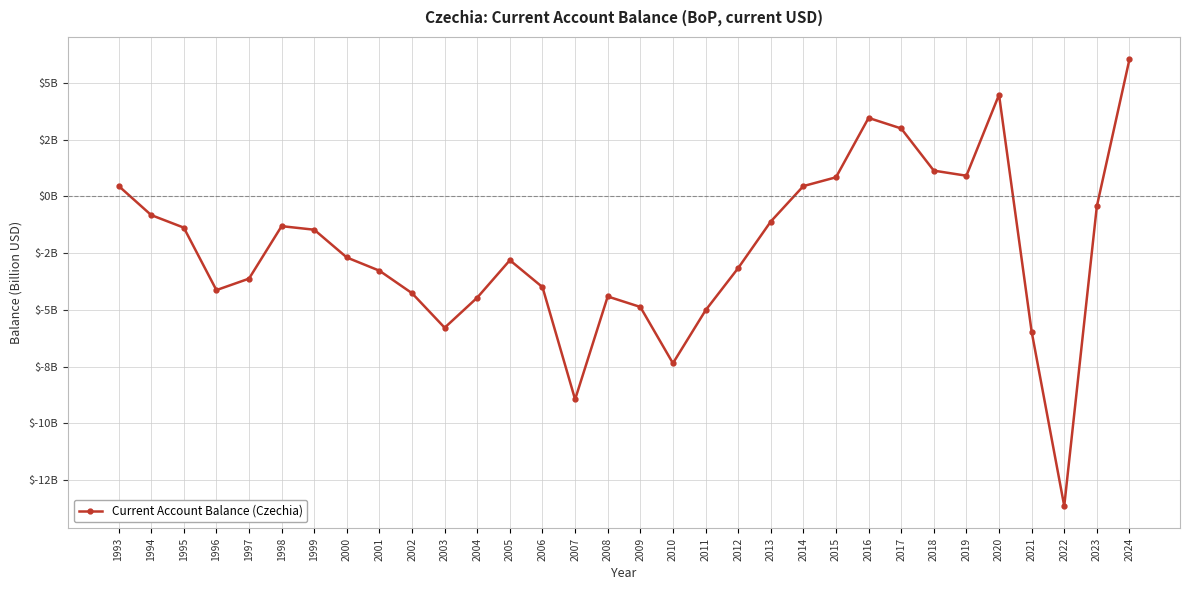

True or false: the data shows -3.6 at 1997.

True